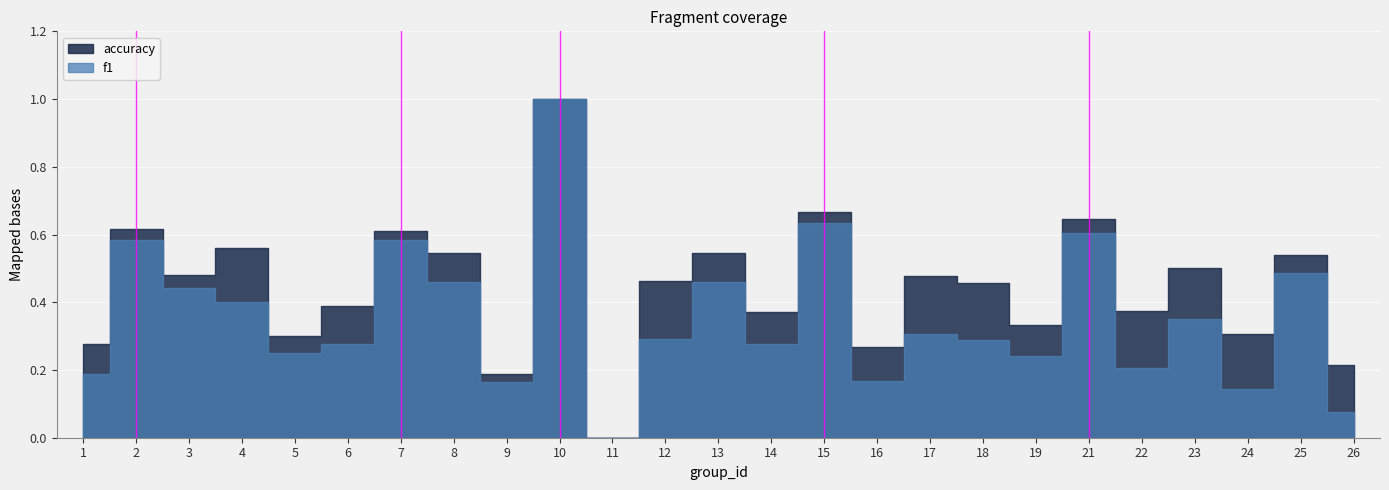

Which label corresponds to the largest value in the chart?

10